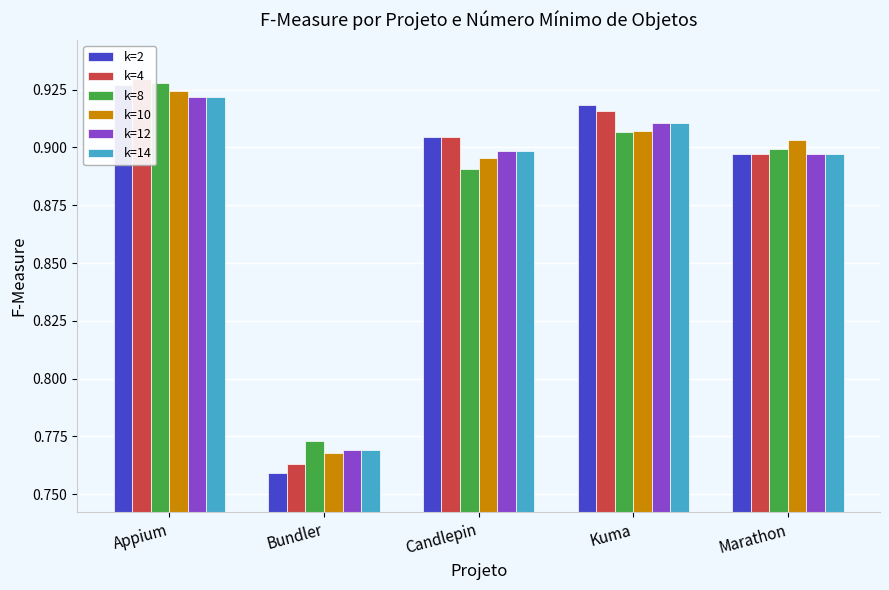

What is the difference between the k=10 values at Bundler and Appium?

0.2